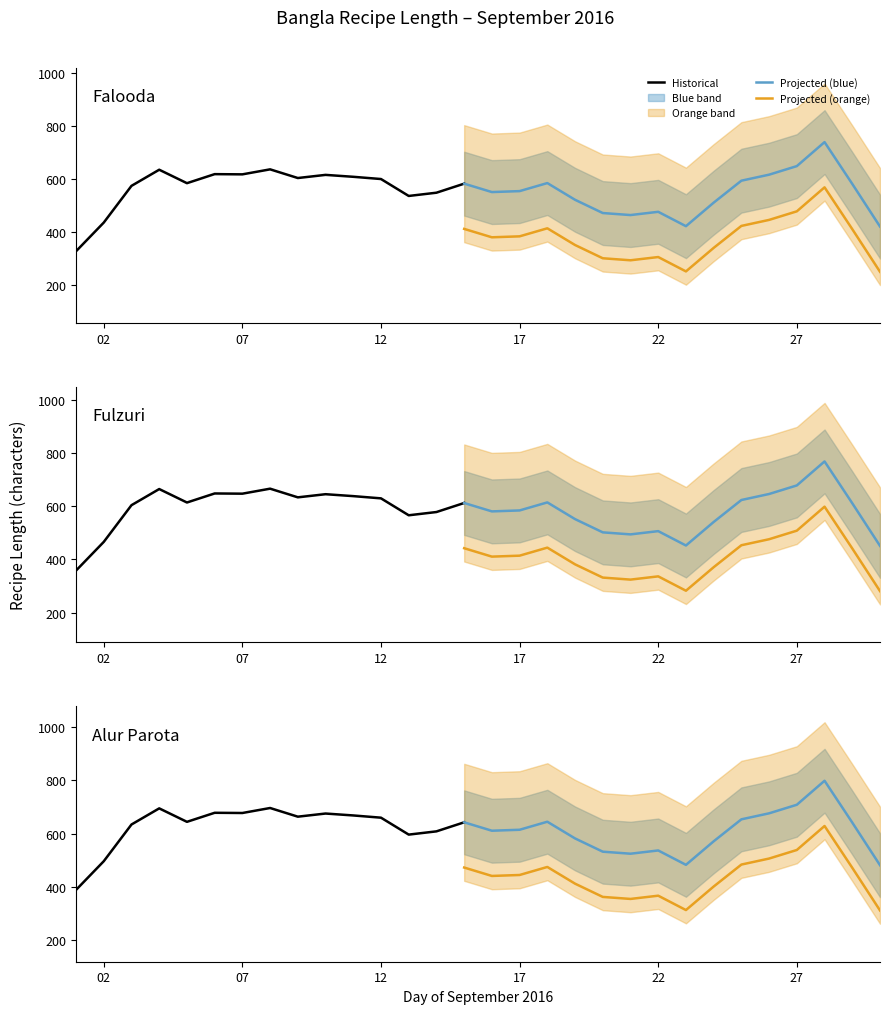

What is the value of the 15th point from the left?

466